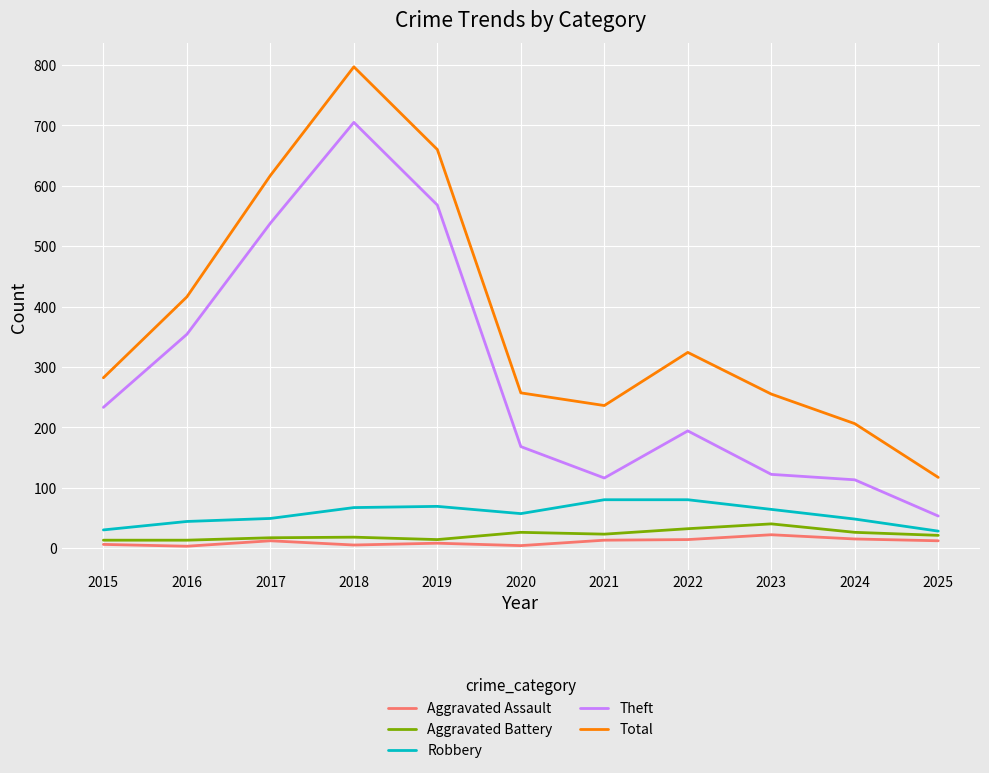

What is the spread (max minus min) of values at 2022?

310